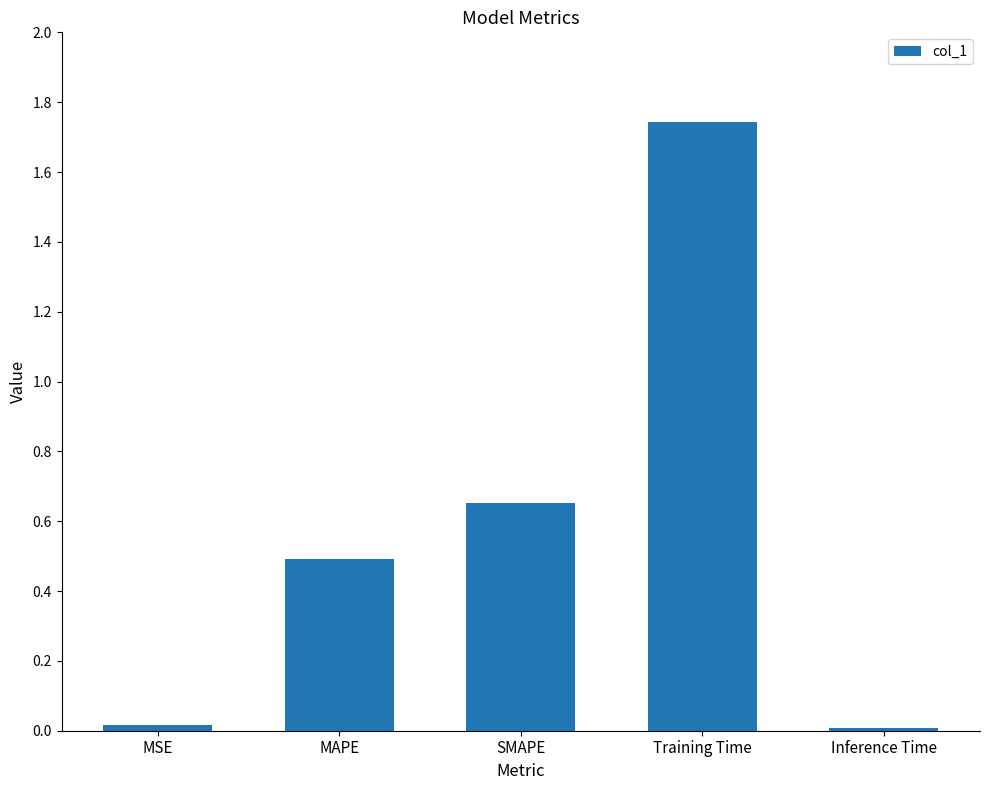

What is the difference between the second highest and minimum values?

0.6